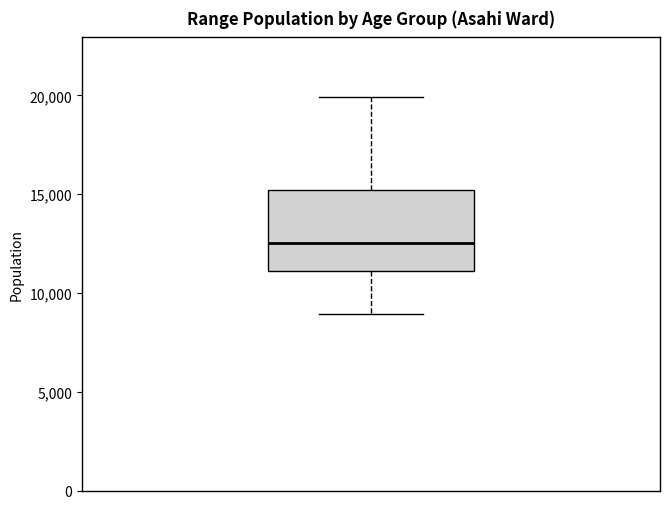

Transcribe this box plot: give where the median line is, the range the box spans, and where the two whiskers end, as read against the y-axis. The values are not printed on the chart, so give them approximately, as read against the axis.

median 12500, box 11000 to 15000, whiskers 9000 to 20000